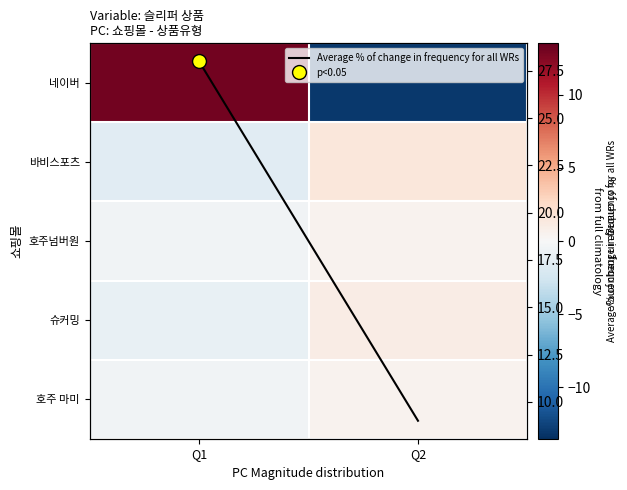

Which label corresponds to the largest value in the chart?

Q1